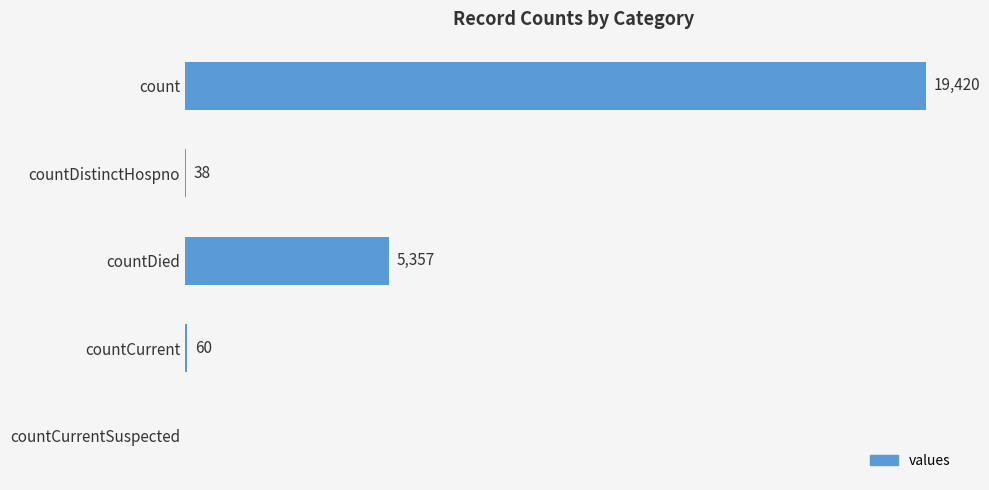

At which label is the value closest to 9710?

countDied